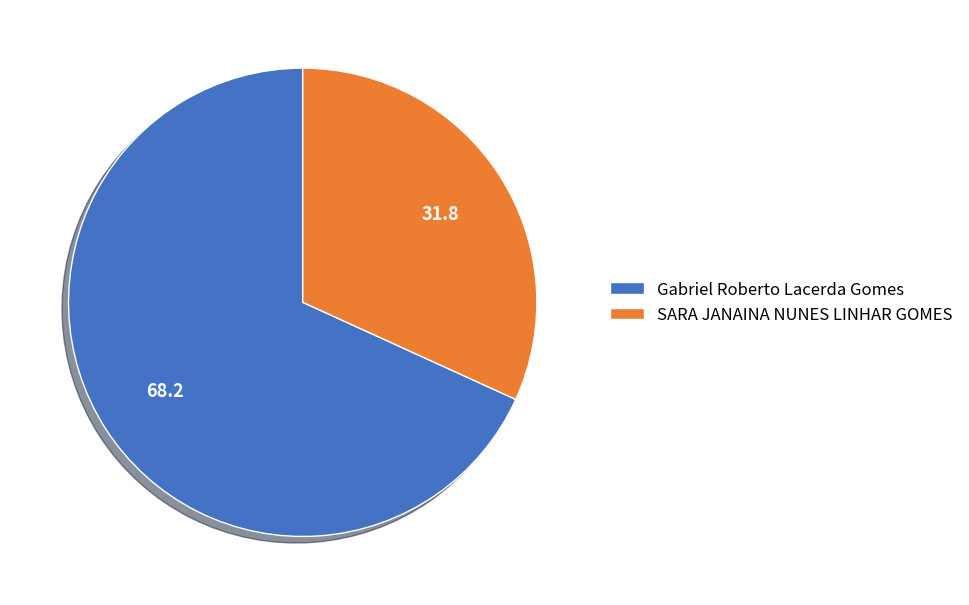

Which has a higher value, SARA JANAINA NUNES LINHAR GOMES or Gabriel Roberto Lacerda Gomes?

Gabriel Roberto Lacerda Gomes